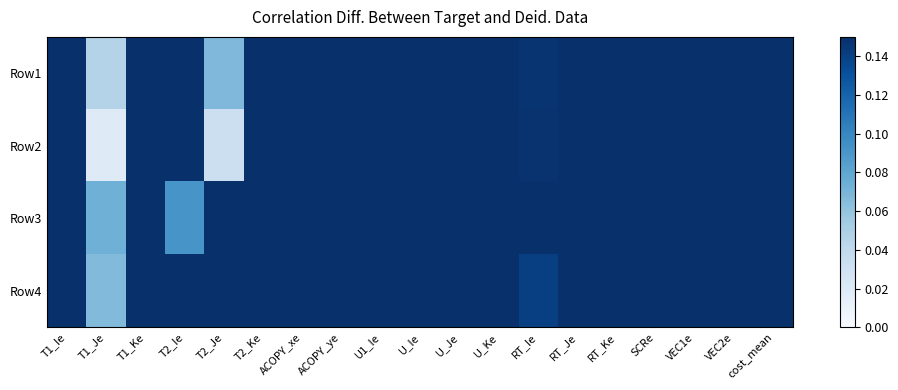

Rank the series by their maximum value, from highest to lowest.

Row4, Row1, Row2, Row3